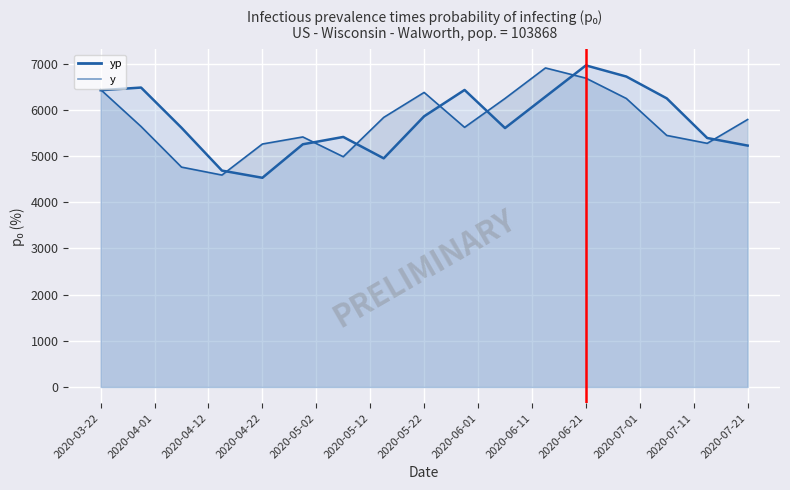

What is the maximum value for yp?

6963.5